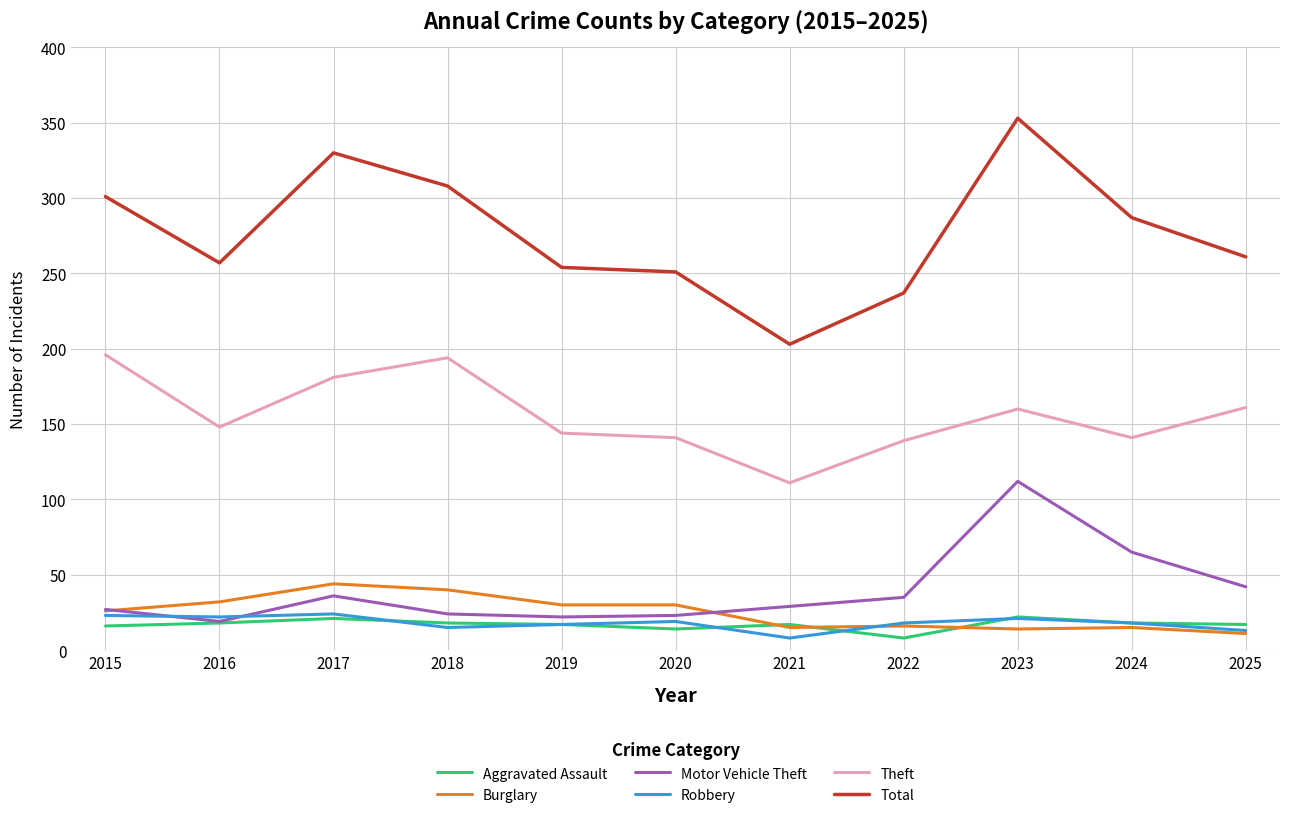

What is the sum of the Theft values at 2025 and 2016?

309